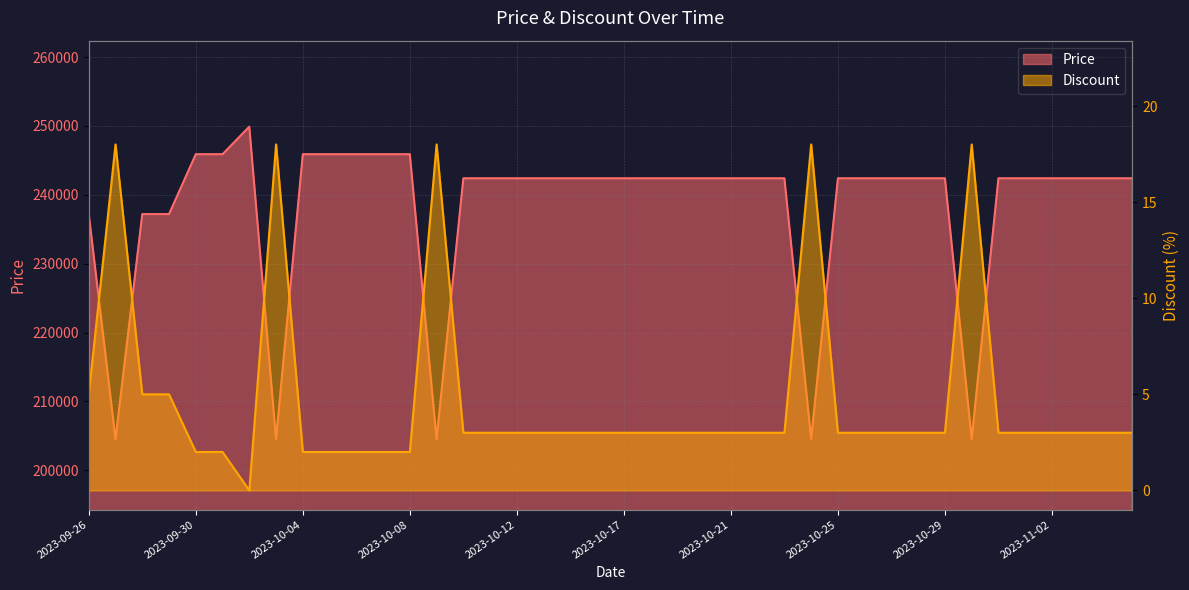

At which label is Price closest to 227200?

2023-09-26